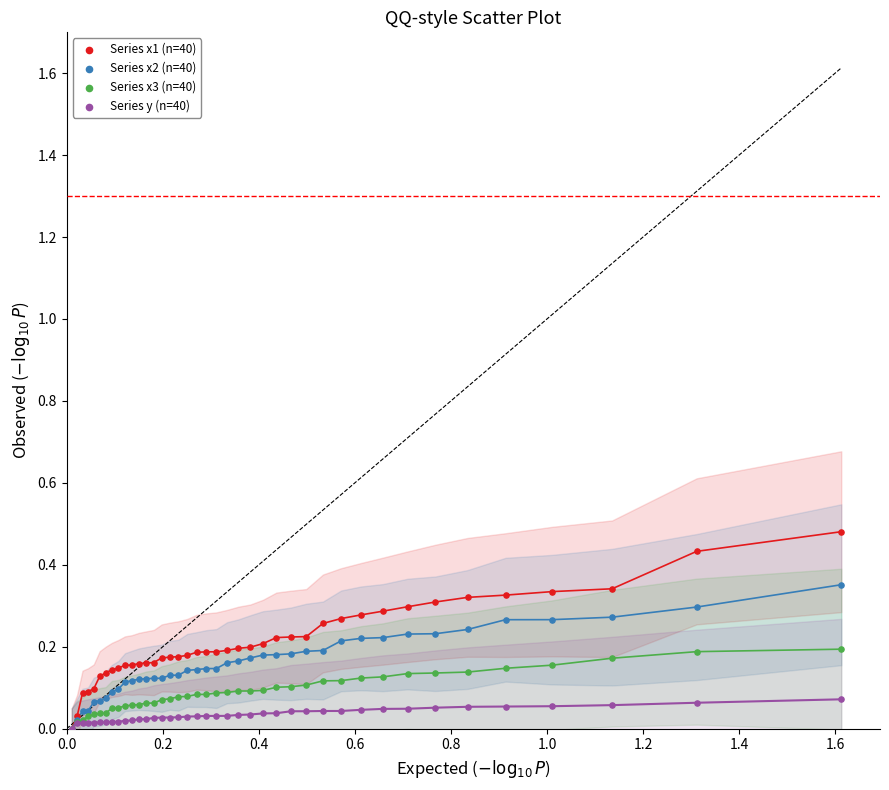

What are all the series names shown in the legend?

Series x1 (n=40), Series x2 (n=40), Series x3 (n=40), Series y (n=40)